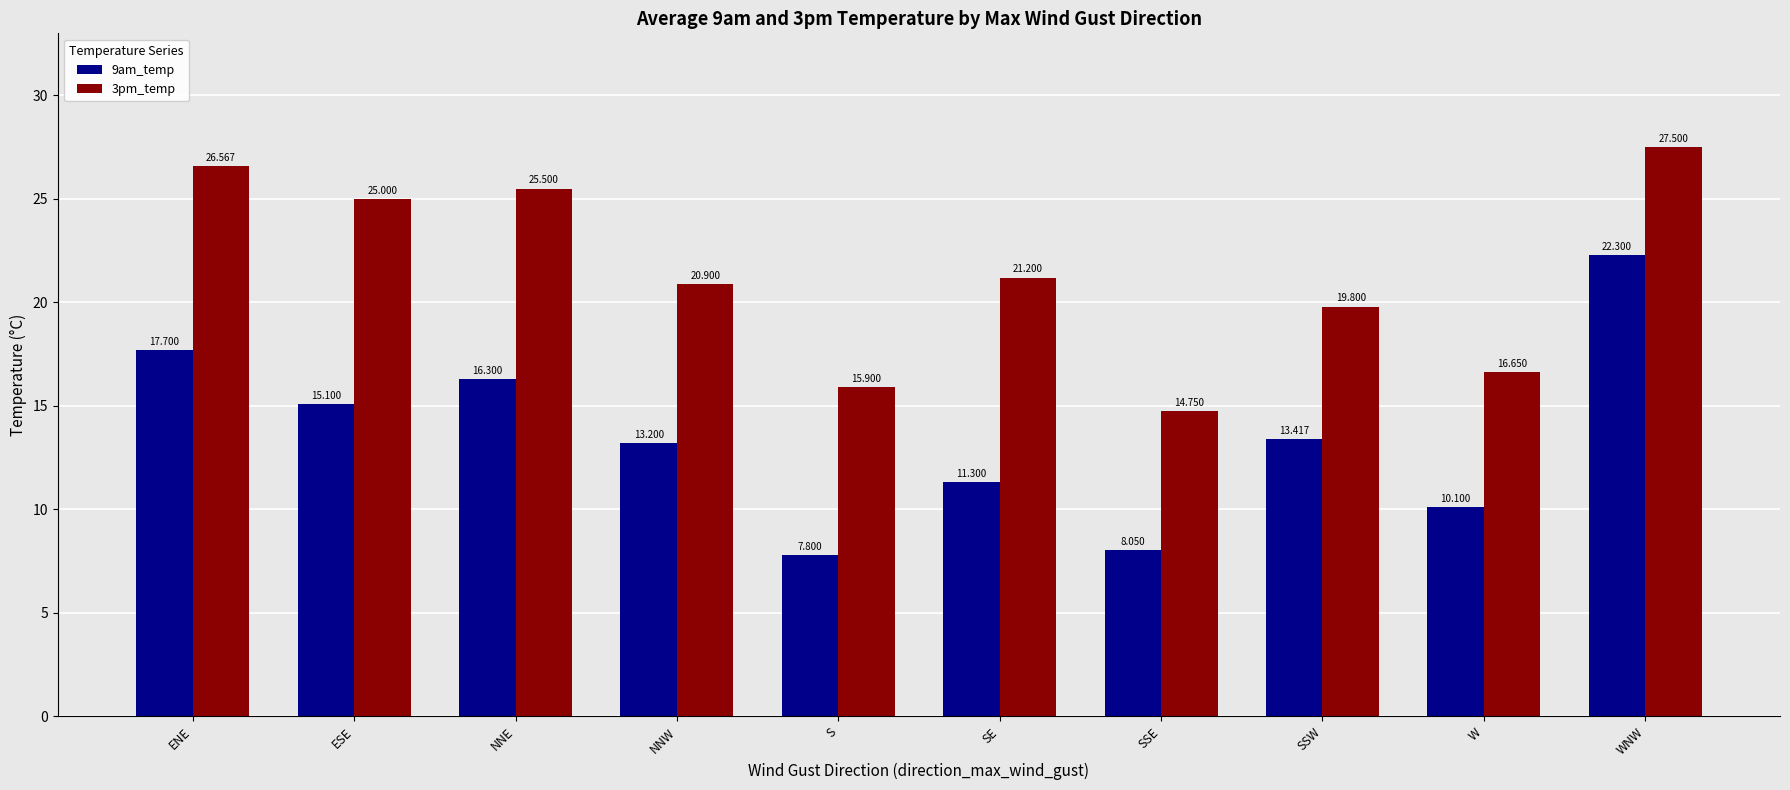

How many bars are there in total?

20